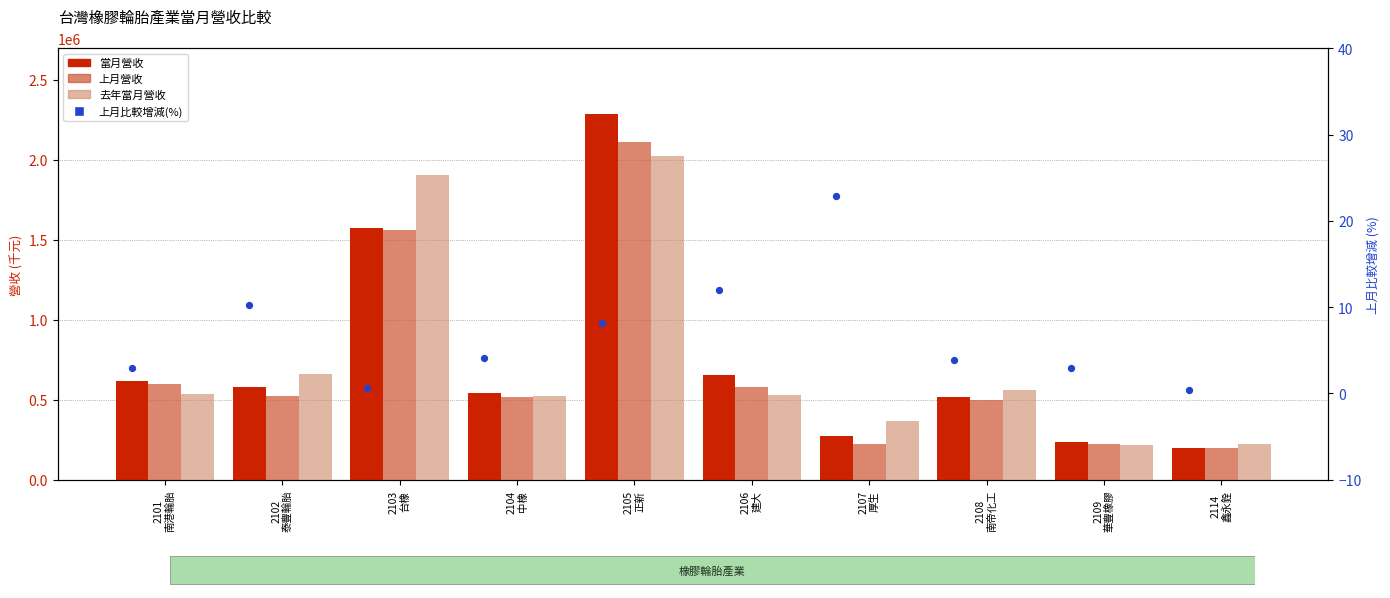

What is the total value across all series at 2106
建大?

1766661.0